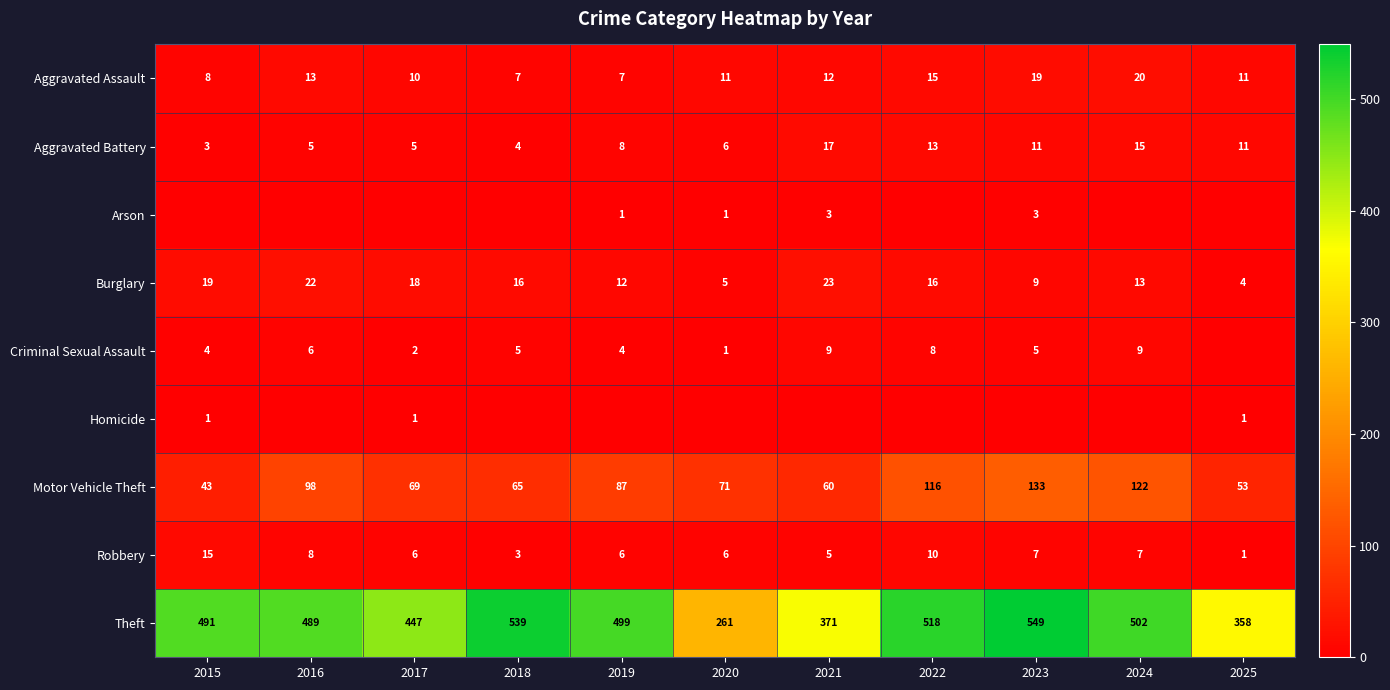

Is the value of Robbery at 2023 greater than the value of Homicide at 2025?

Yes